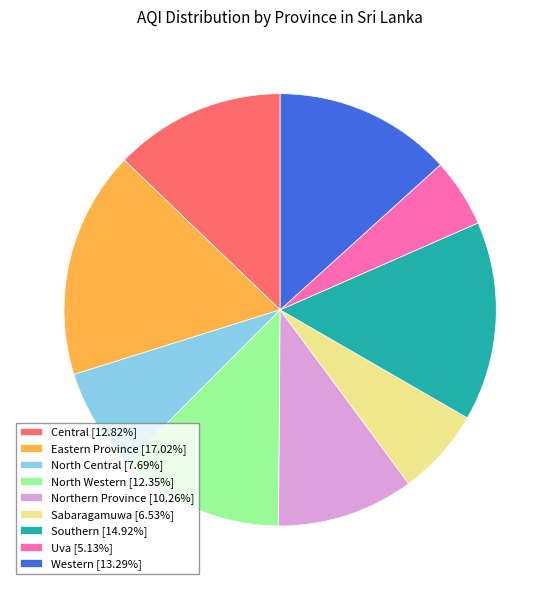

True or false: North Western accounts for 12% of the total.

True